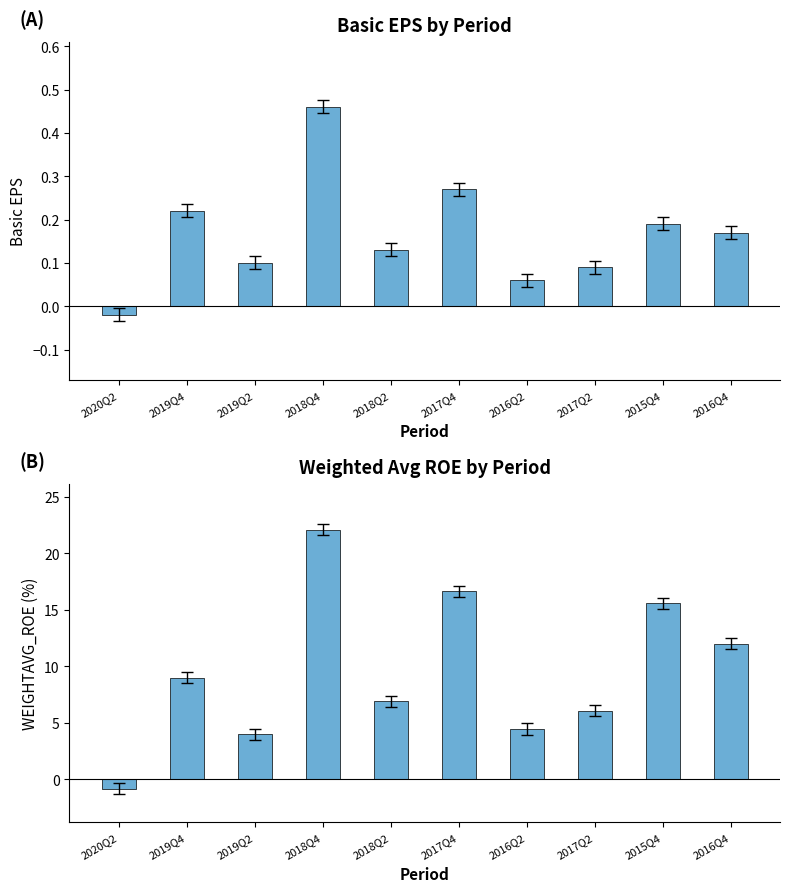

What is the difference between the maximum and minimum values in the BASIC_EPS series?

0.5